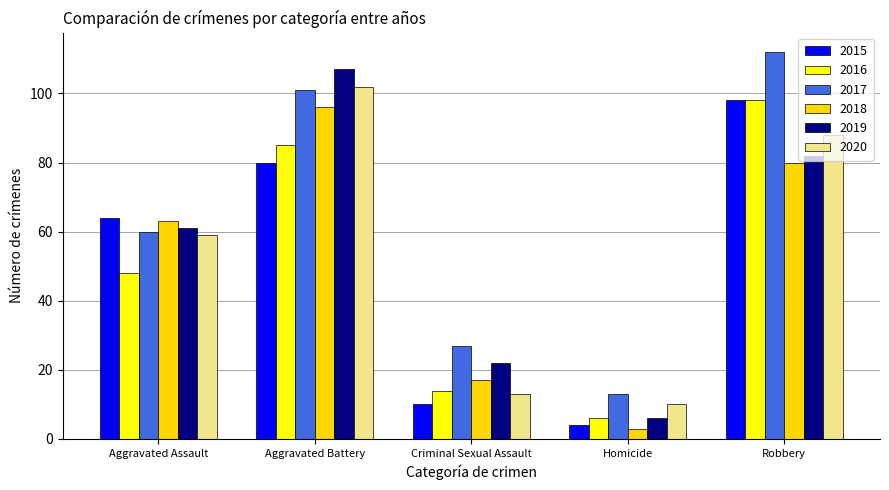

What is the sum of all 2018 values?

259